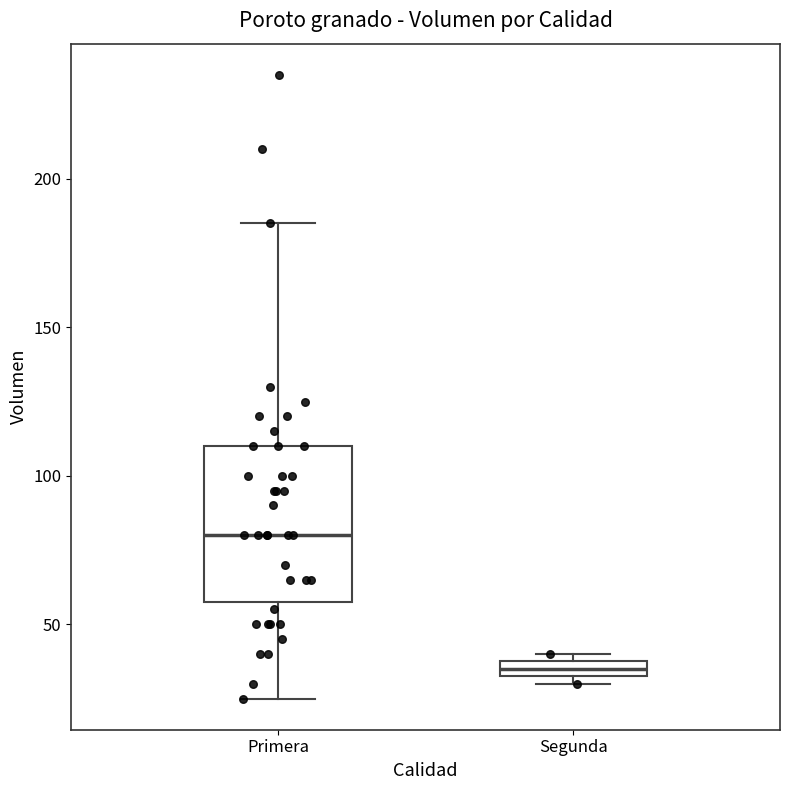

Where is the lower edge of the box for Segunda on the y-axis? The values are not printed on the chart, so give them approximately, as read against the axis.

35